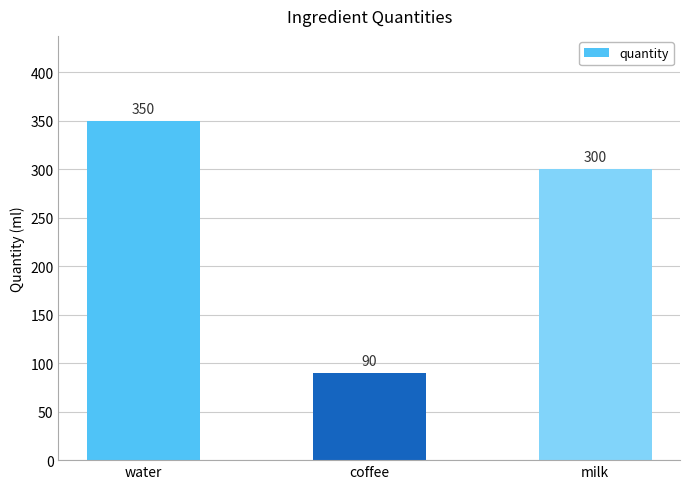

What is the change in value from water to coffee?

-260